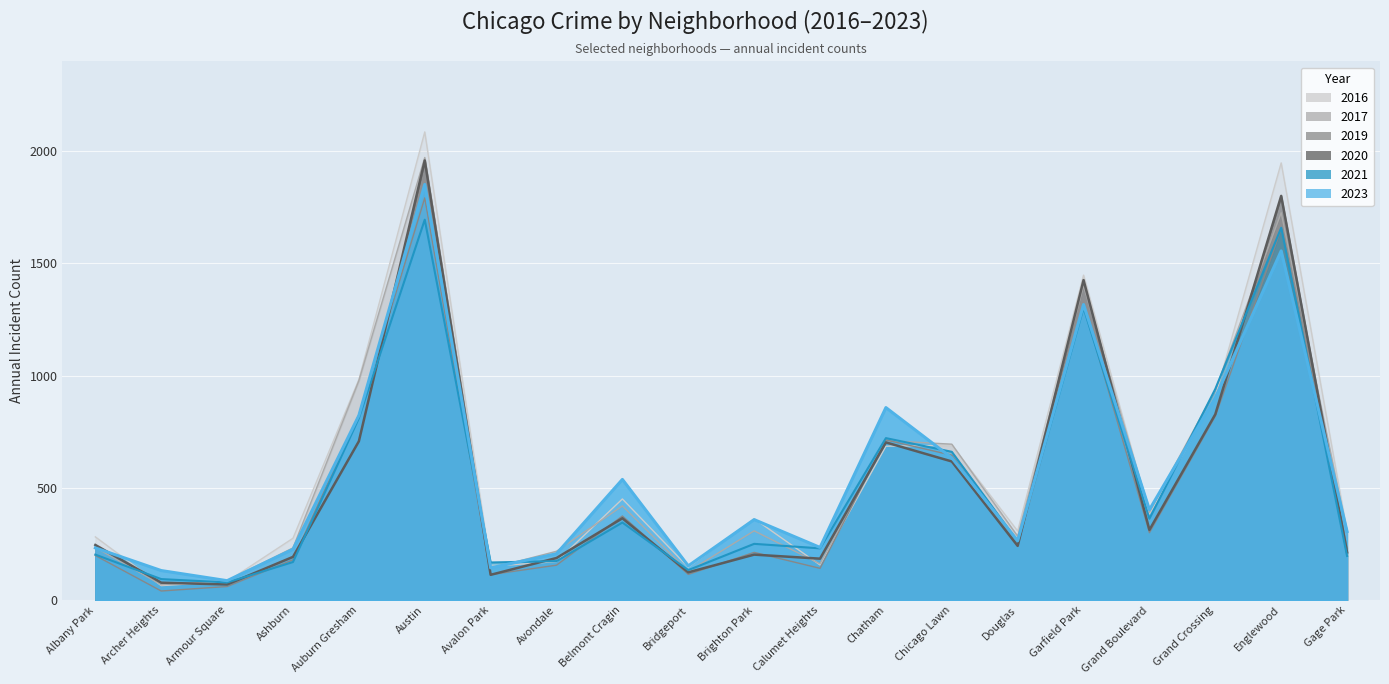

What is the approximate value of 2019 at Grand Crossing?

820